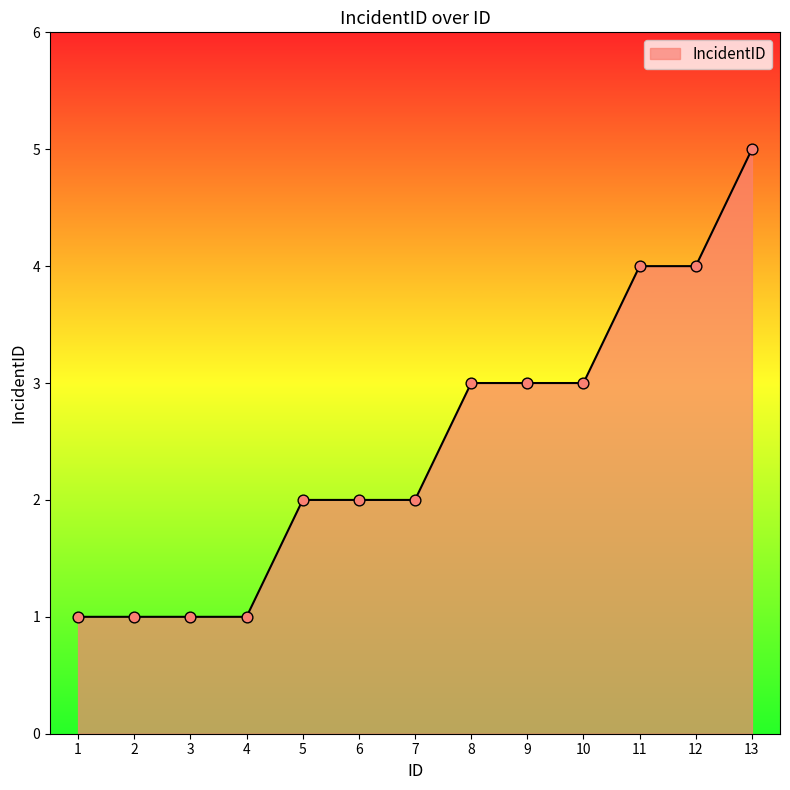

What is the change in value from 7 to 13?

+3